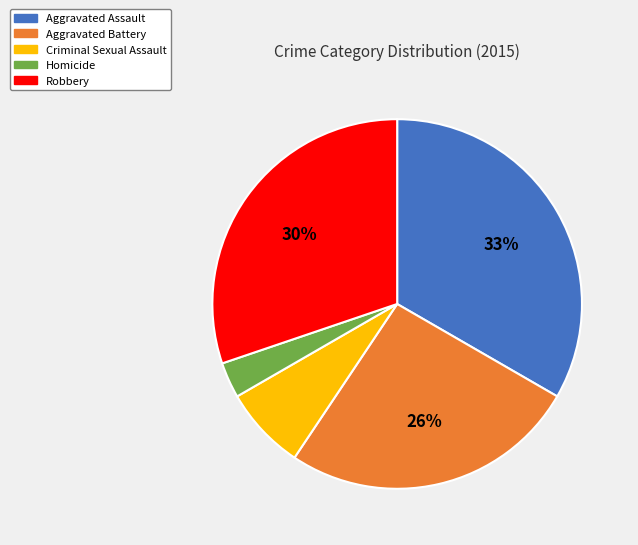

Which slice is the largest?

Aggravated Assault